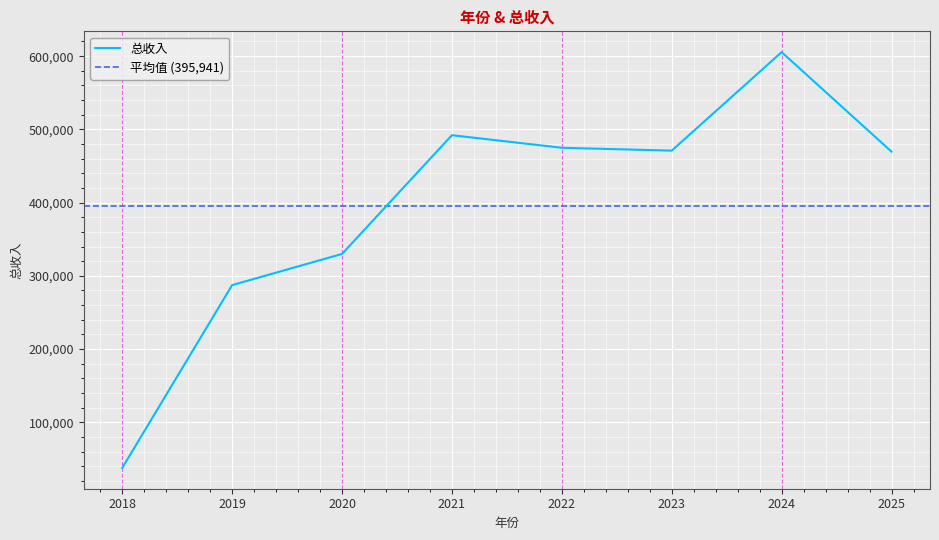

What is the ratio of the value at 2018 to the value at 2024?

0.1